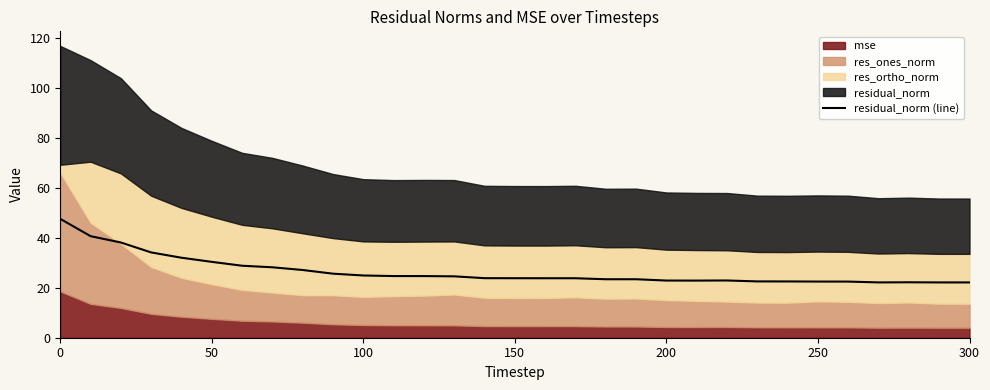

True or false: the data has more than 2 interior local peaks.

True